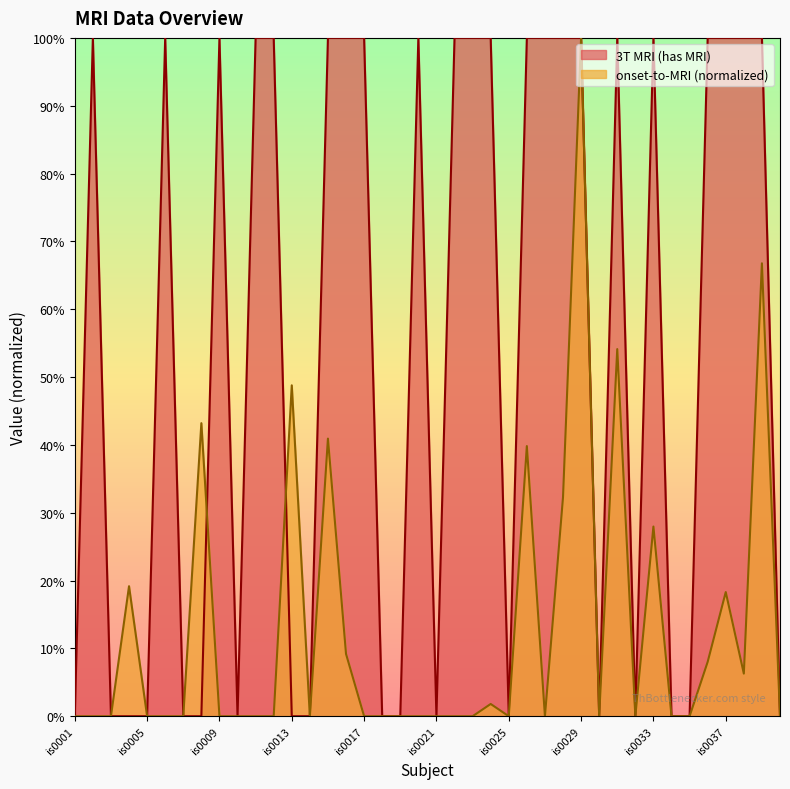

The value of onset-to-MRI (hours) at is0020 is 0.0. True or false?

True